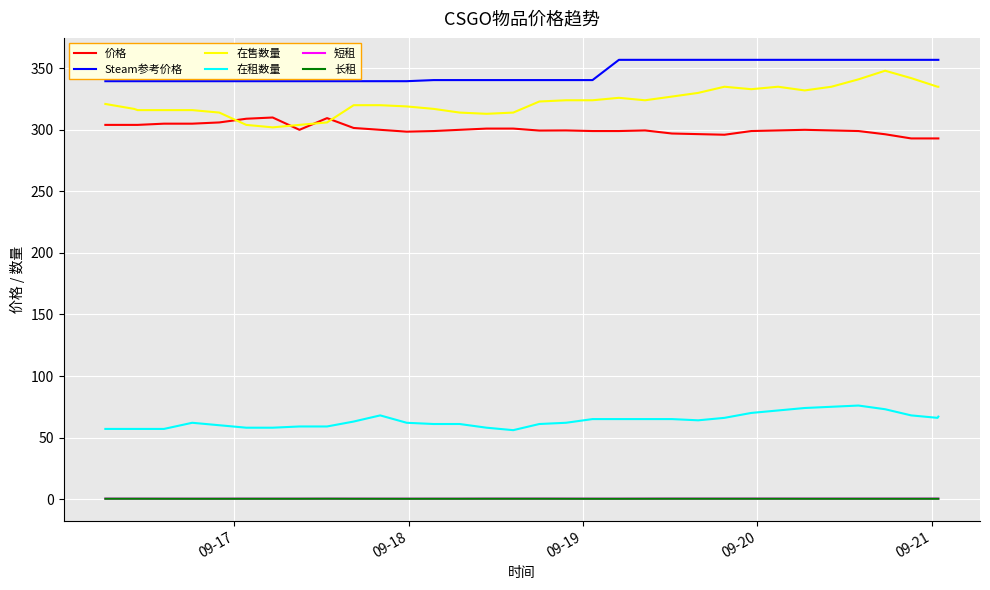

Which series has the largest total across all categories?

Steam参考价格